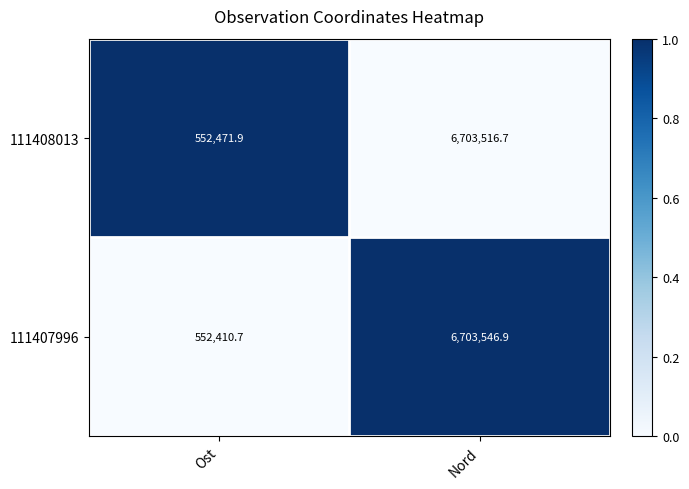

True or false: 111407996 has a value of 2935439.0 at Nord.

False